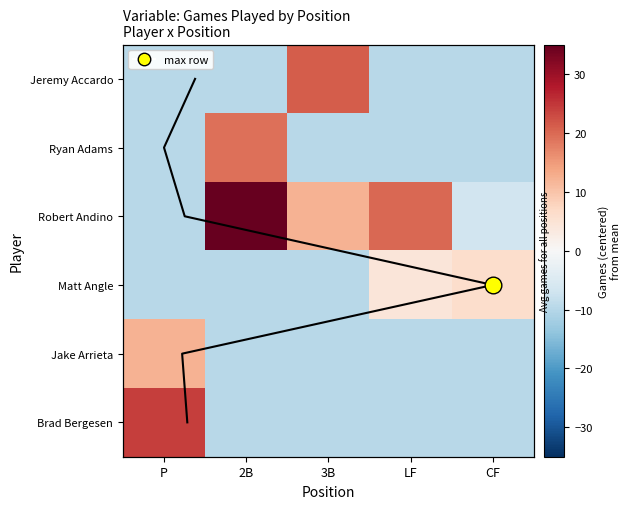

What is the approximate value of Ryan Adams at CF?

-9.8